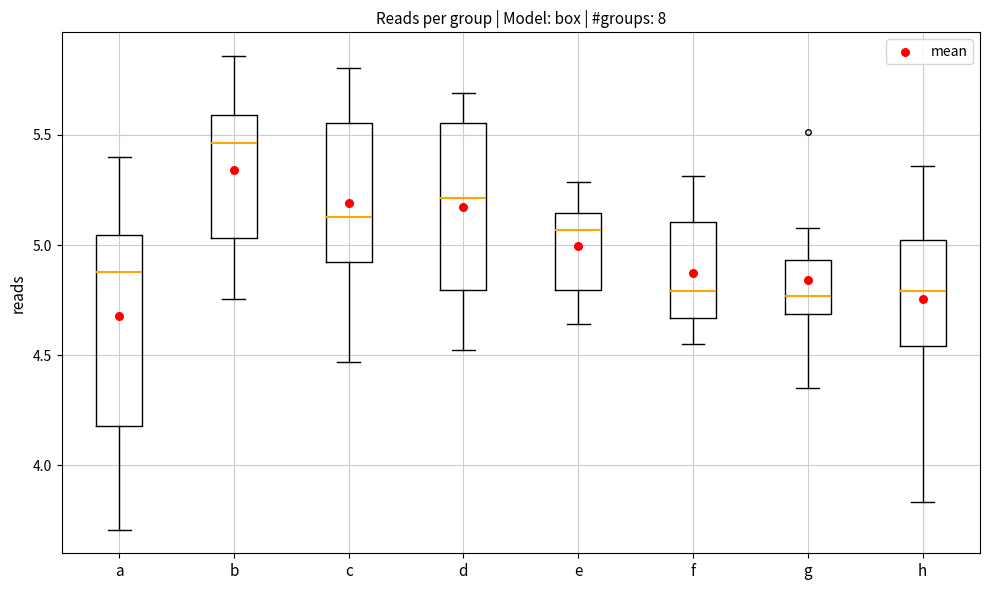

Reading left to right, read every box against the y-axis: the position of its median line, the range the box covers, and the ends of its whiskers. The values are not printed on the chart, so give them approximately, as read against the axis.

a: median 4.90, box 4.20 to 5.05, whiskers 3.70 to 5.40
b: median 5.45, box 5.05 to 5.60, whiskers 4.75 to 5.85
c: median 5.15, box 4.90 to 5.55, whiskers 4.45 to 5.80
d: median 5.20, box 4.80 to 5.55, whiskers 4.50 to 5.70
e: median 5.05, box 4.80 to 5.15, whiskers 4.65 to 5.30
f: median 4.80, box 4.65 to 5.10, whiskers 4.55 to 5.30
g: median 4.75, box 4.70 to 4.95, whiskers 4.35 to 5.10
h: median 4.80, box 4.55 to 5.00, whiskers 3.85 to 5.35